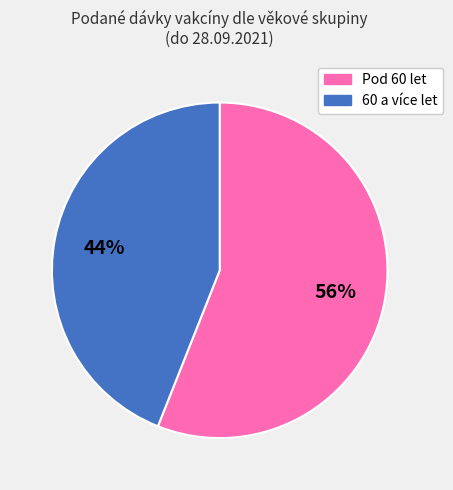

Is there a majority slice in this chart?

Yes